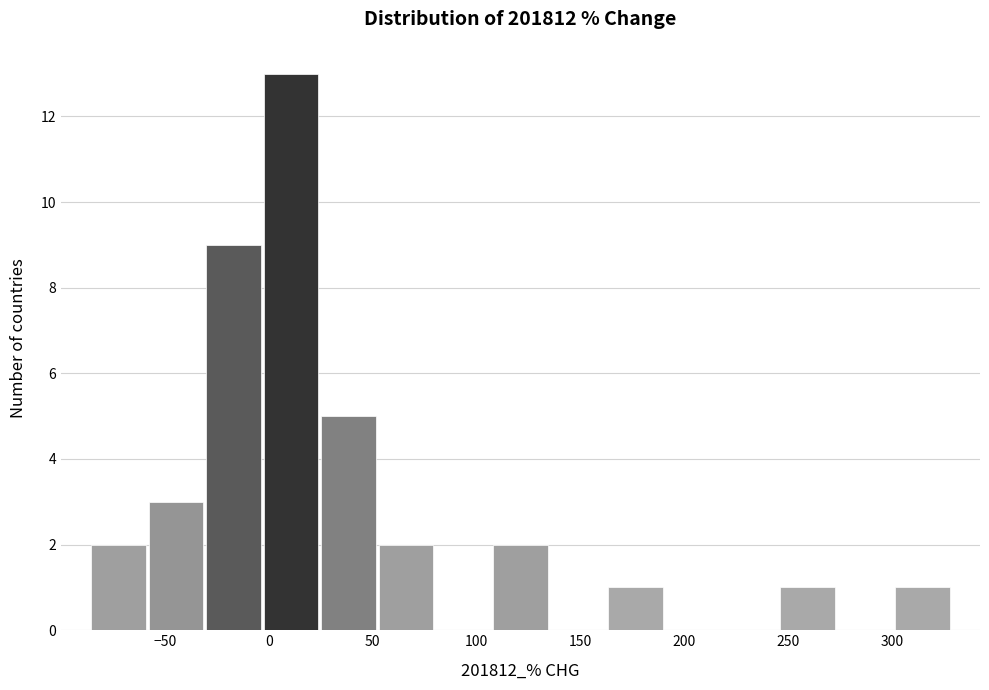

Reading left to right, list every bar in this chart as the range it spans on the x-axis followed by its height. Neither the bar edges nor the heights are printed on the chart, so give them approximately, as read against the axes.

-85 to -60: 2
-60 to -30: 3
-30 to -5: 9
-5 to 25: 13
25 to 50: 5
50 to 80: 2
80 to 105: 0
105 to 135: 2
135 to 165: 0
165 to 190: 1
190 to 220: 0
220 to 245: 0
245 to 275: 1
275 to 300: 0
300 to 330: 1